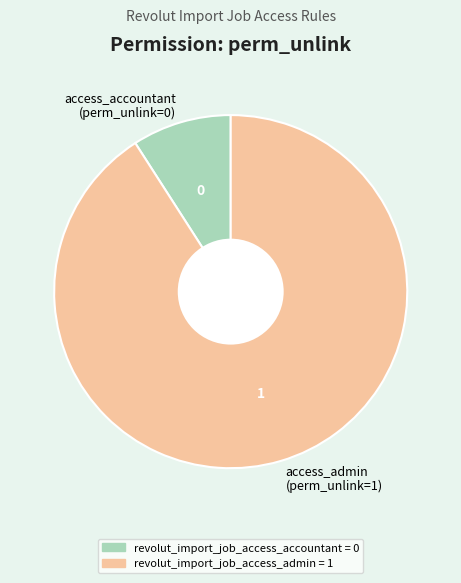

Is access_admin (perm_unlink=1) the majority of the pie?

Yes